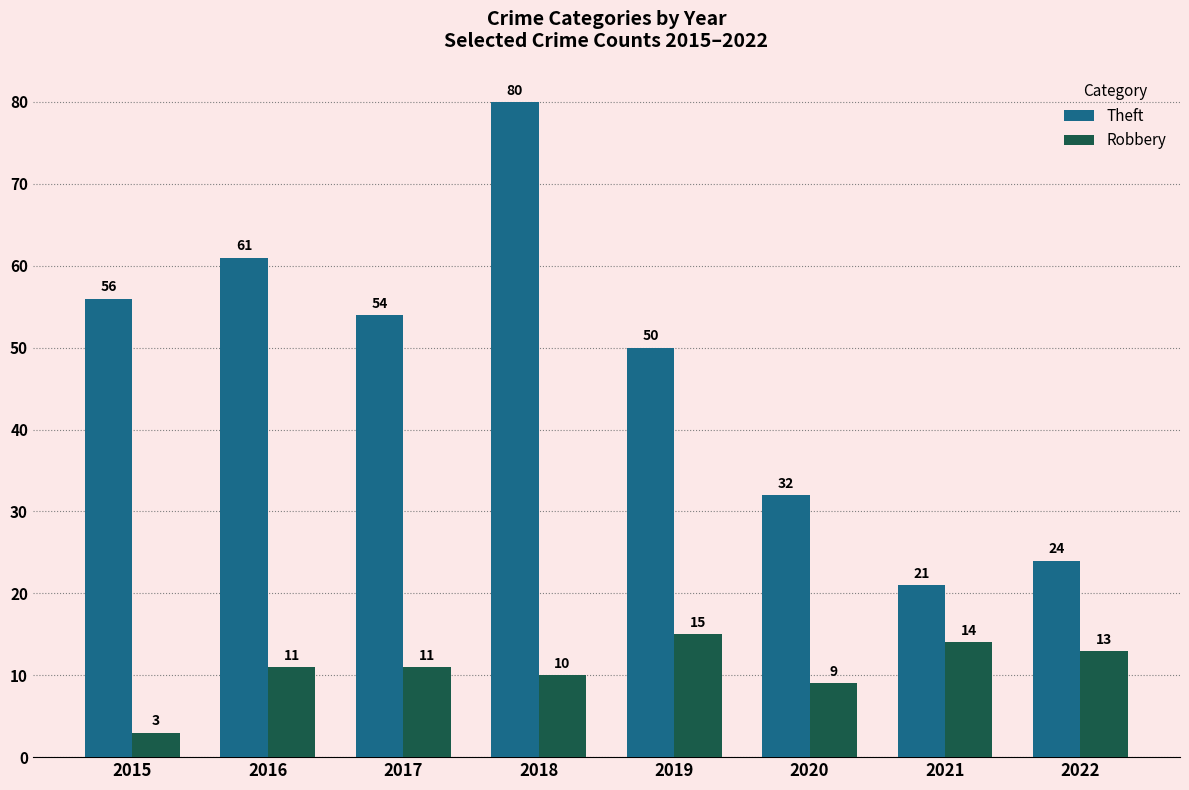

Is the value of Robbery at 2016 greater than the value of Theft at 2019?

No